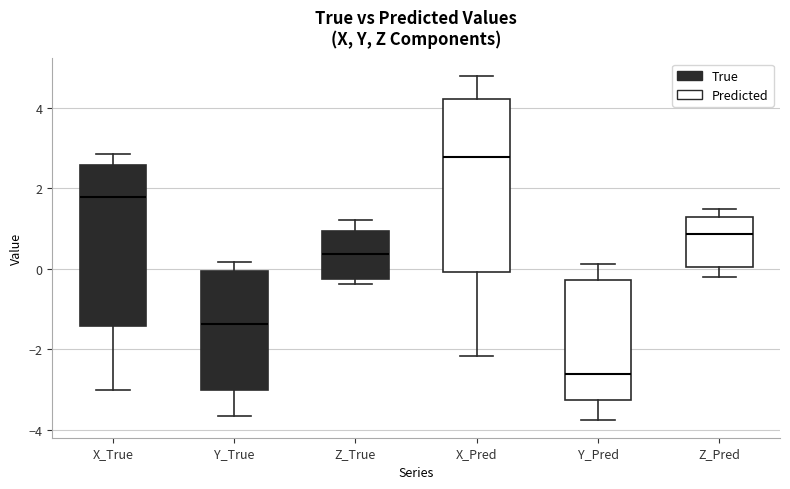

Comparing the boxes themselves (not the whiskers), which one is the tallest?

X_Pred